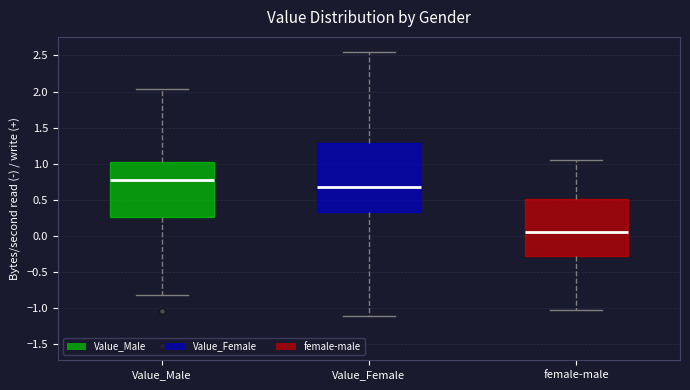

Which box is the tallest, from its lower edge to its upper edge?

Value_Female